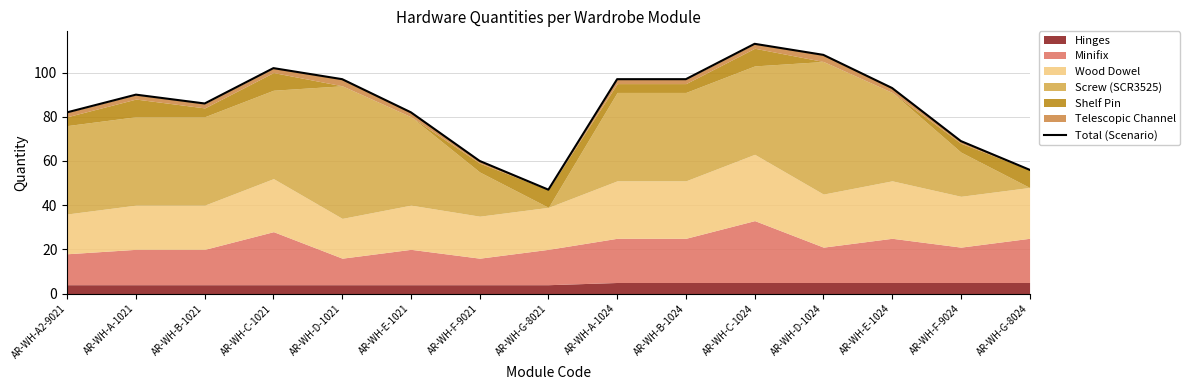

Which category has the highest value across all series?

AR-WH-C-1024